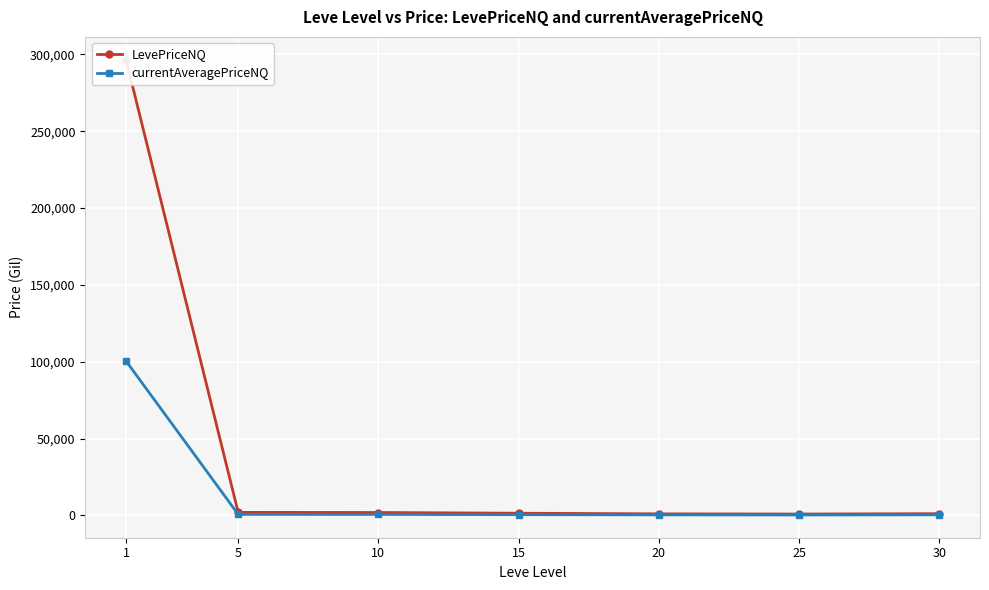

What are all the series names shown in the legend?

LevePriceNQ, currentAveragePriceNQ